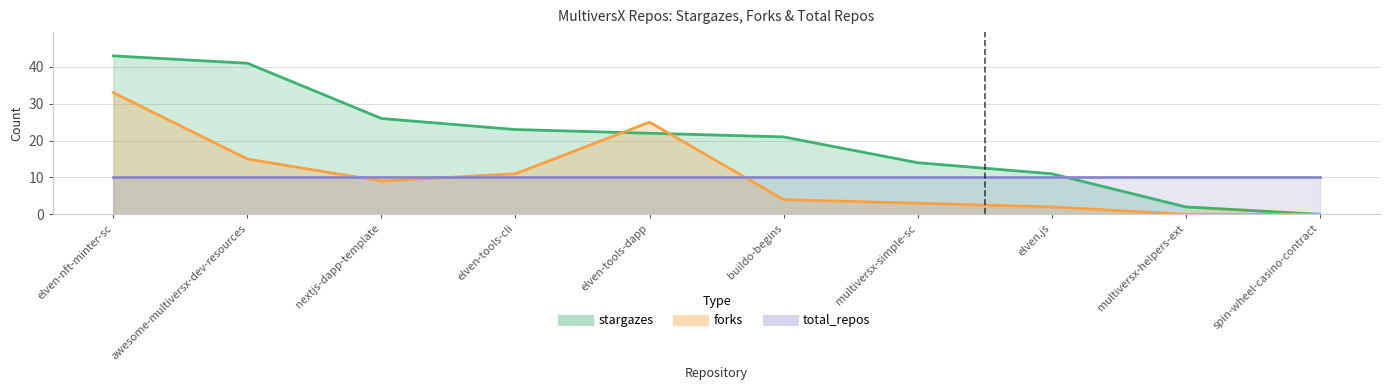

At which category is the sum across all series the highest?

elven-nft-minter-sc